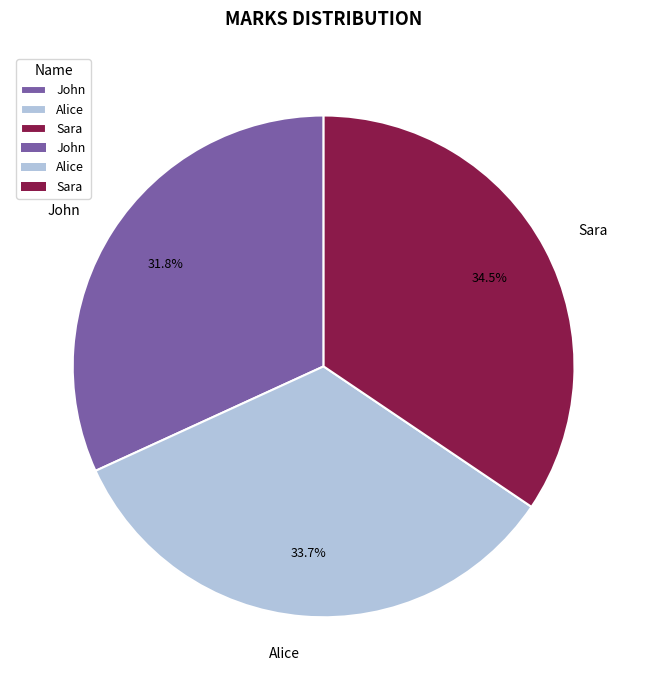

Does Sara represent more than half of the total?

No